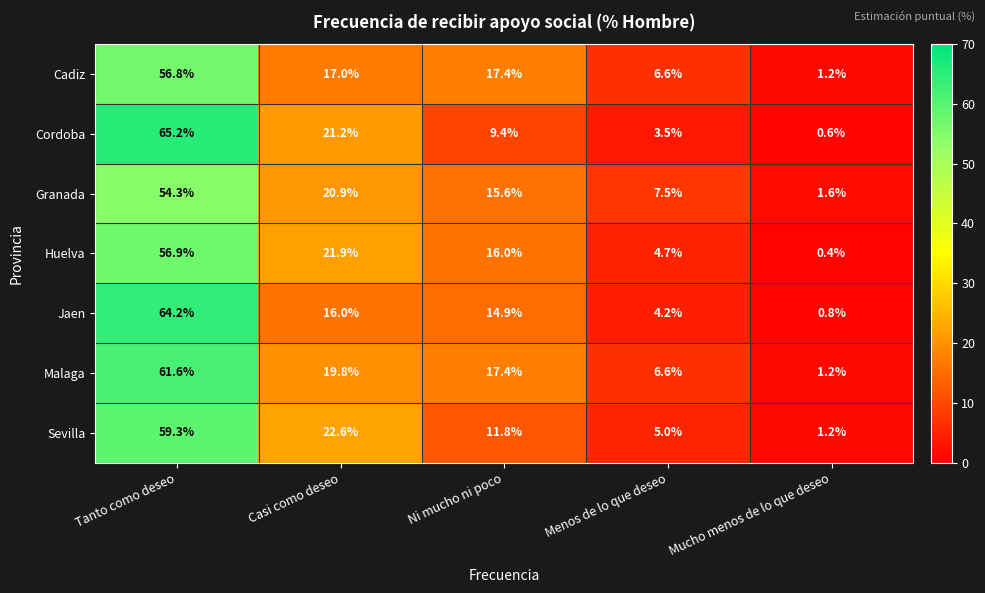

What is the approximate value of Malaga at Casi como deseo?

19.8